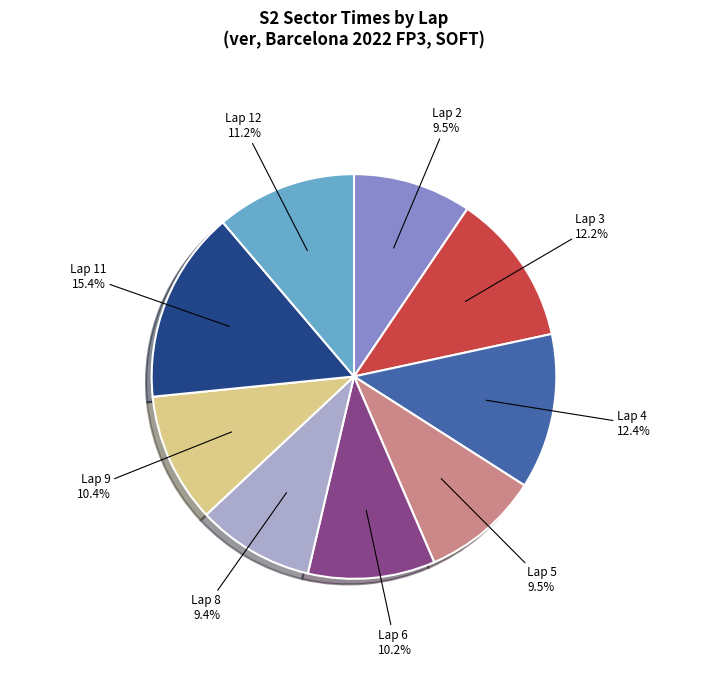

Approximately how many times larger is the value at Lap 6 compared to Lap 9?

1.0